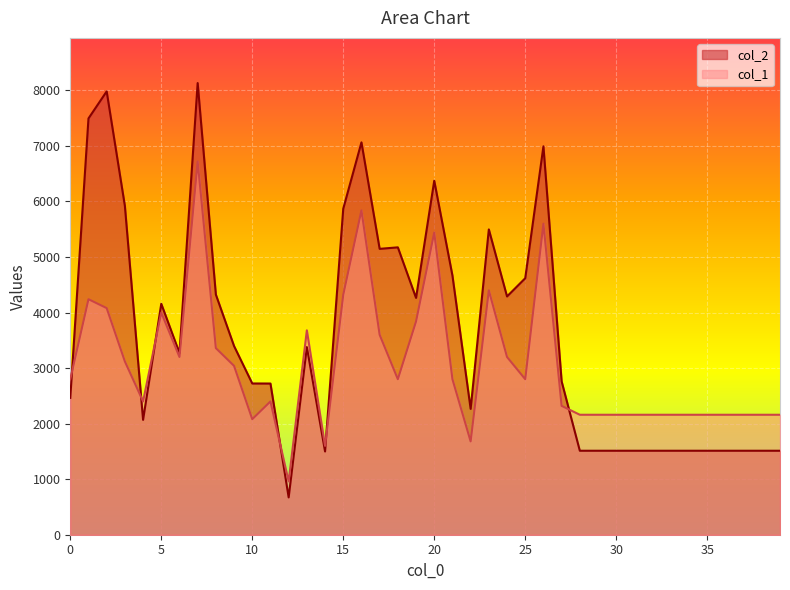

What is the lowest value of the col_1 series?

960